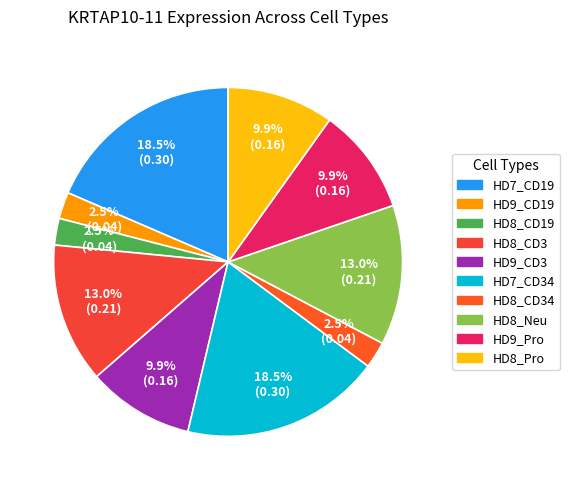

Rank the categories by value from lowest to highest.

HD9_CD19, HD8_CD19, HD8_CD34, HD9_CD3, HD9_Pro, HD8_Pro, HD8_CD3, HD8_Neu, HD7_CD19, HD7_CD34